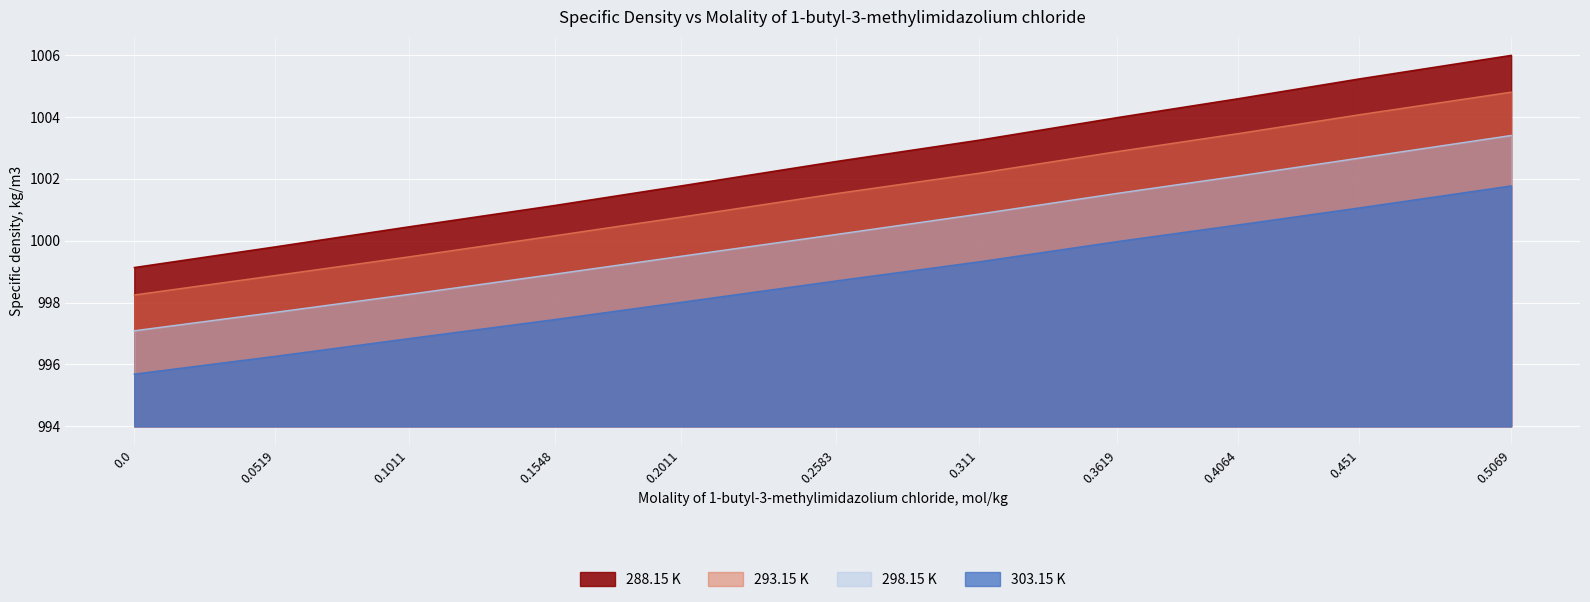

What is the minimum value shown in the chart?

995.7